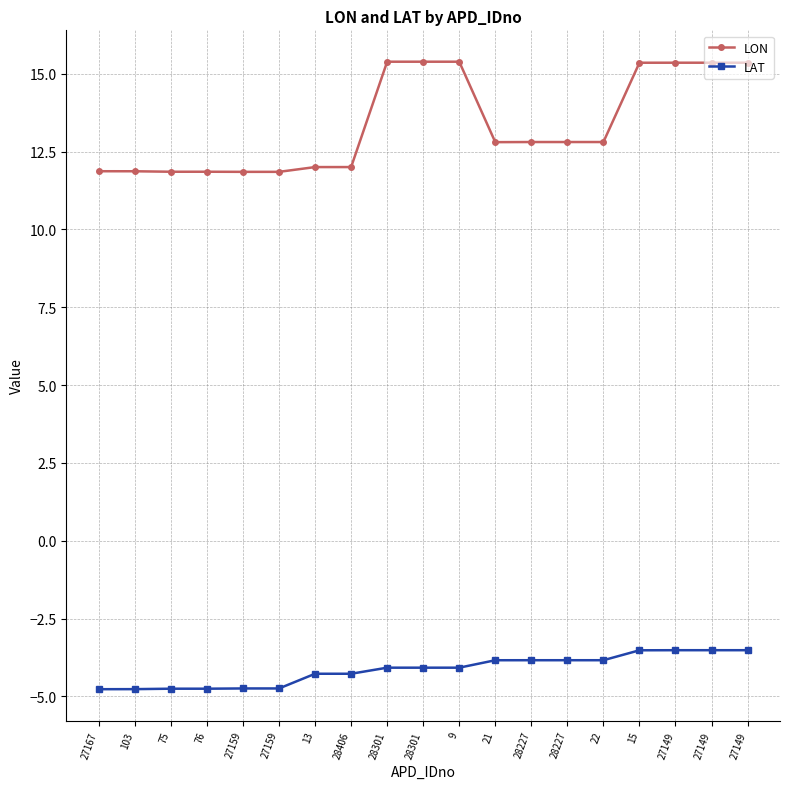

Reading left to right, list all the values displayed in this chart.

LON: 27167=11.9	103=11.9	75=11.8	76=11.9	27159=11.8	27159=11.8	13=12.0	28406=12.0	28301=15.4	28301=15.4	9=15.4	21=12.8	28227=12.8	28227=12.8	22=12.8	15=15.4	27149=15.4	27149=15.4	27149=15.4
LAT: 27167=-4.8	103=-4.8	75=-4.8	76=-4.8	27159=-4.7	27159=-4.7	13=-4.3	28406=-4.3	28301=-4.1	28301=-4.1	9=-4.1	21=-3.8	28227=-3.8	28227=-3.8	22=-3.8	15=-3.5	27149=-3.5	27149=-3.5	27149=-3.5